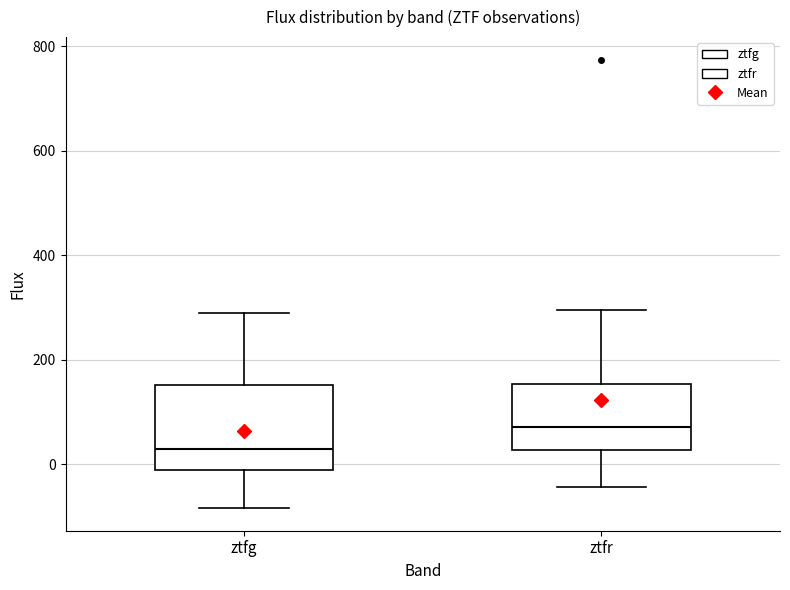

Comparing the boxes themselves (not the whiskers), which one is the tallest?

ztfg